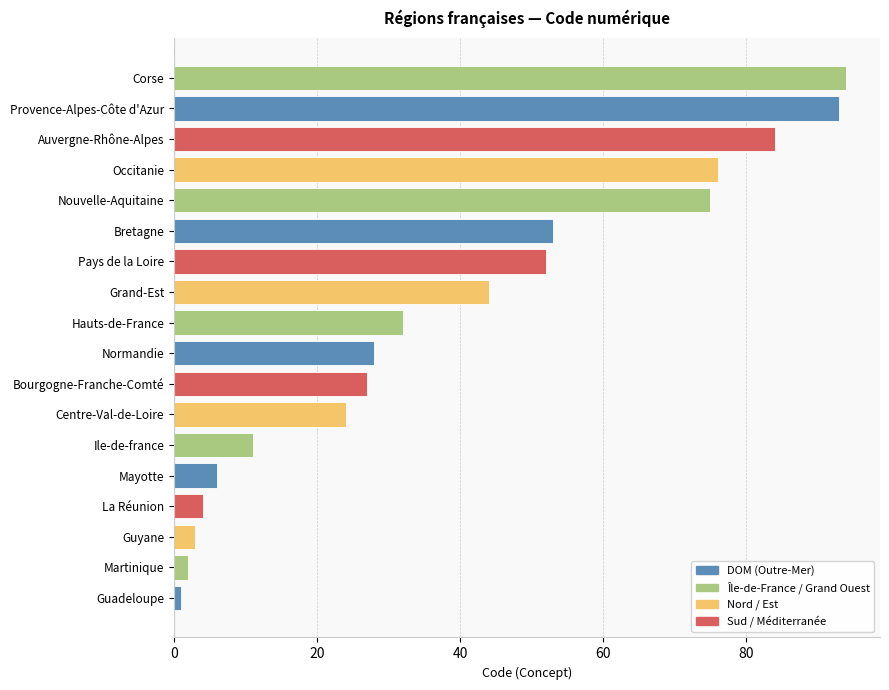

True or false: the data shows 80 at Pays de la Loire.

False